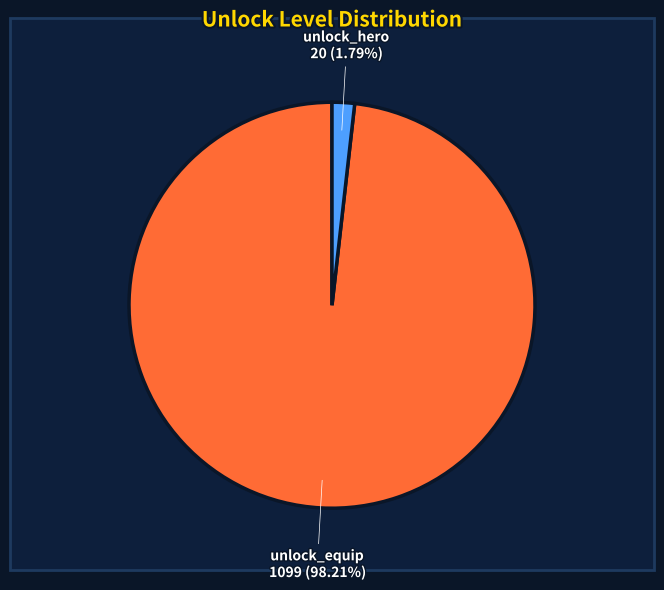

What is the smallest slice in the pie chart?

unlock_hero